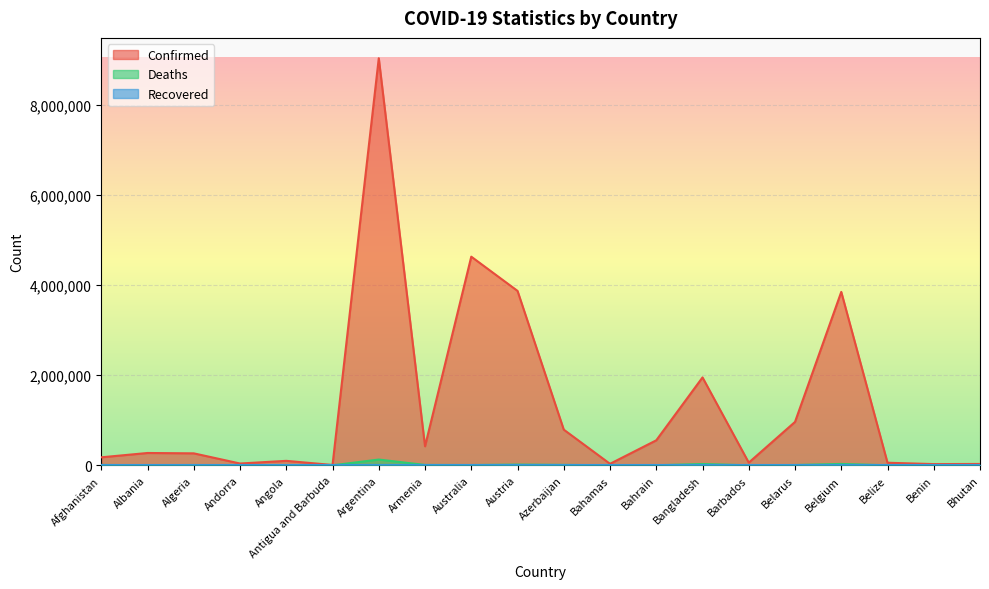

True or false: Deaths has a value of 244 at Andorra.

False